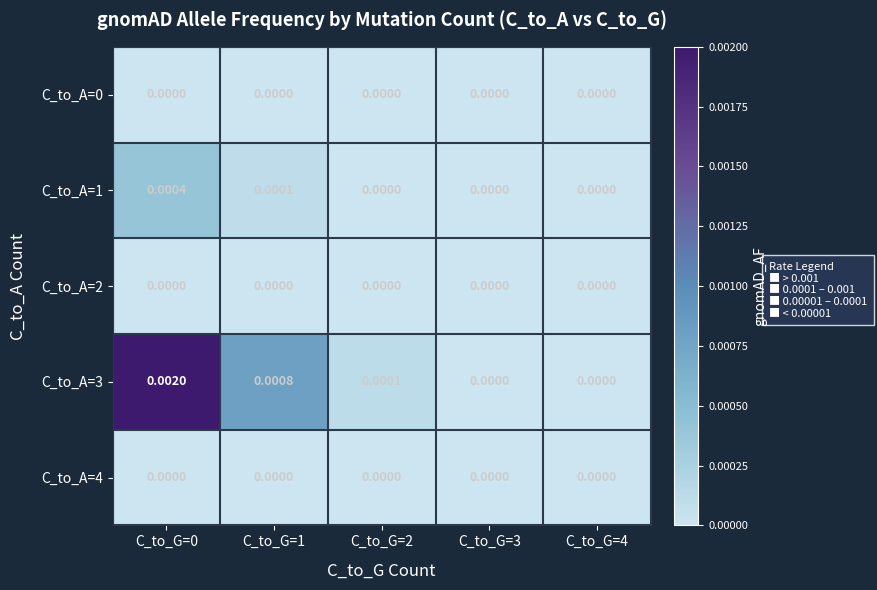

Count the number of data series in this chart.

5